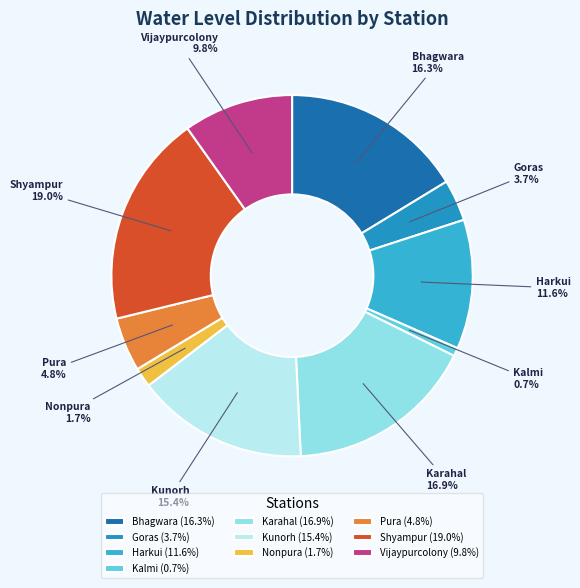

What percentage is the Bhagwara slice, to the nearest percent?

16%